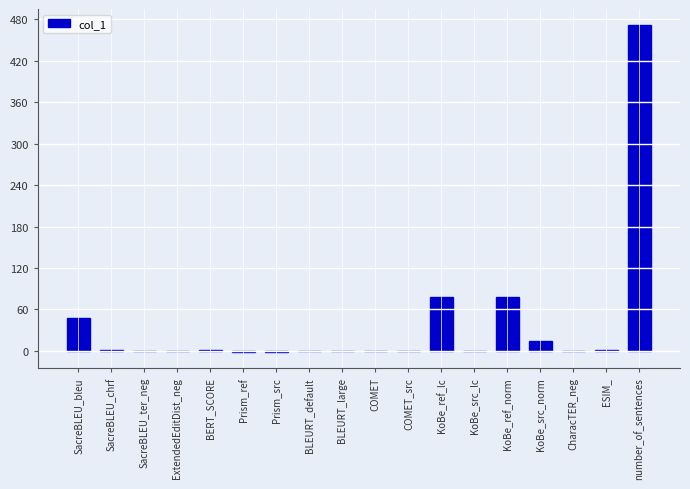

Which has a higher value, number_of_sentences or SacreBLEU_bleu?

number_of_sentences